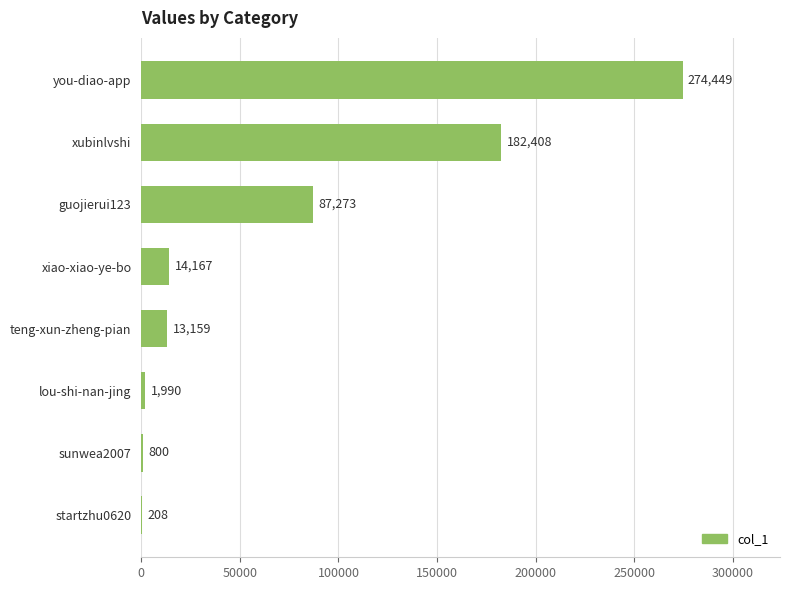

Which label corresponds to the largest value in the chart?

you-diao-app